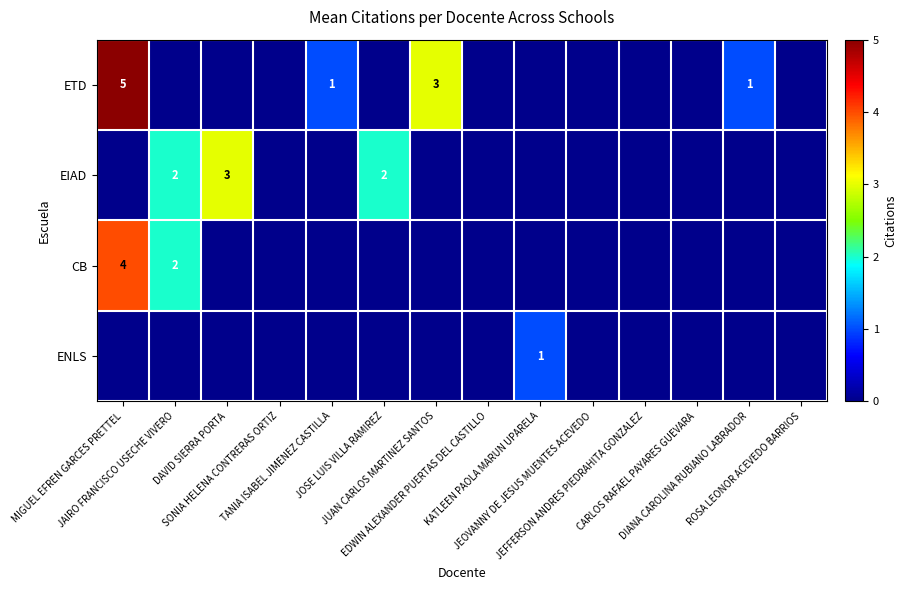

Which series has the largest total across all categories?

ETD